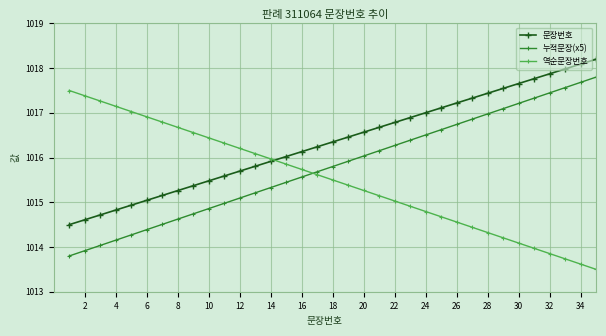

What is the maximum value for 문장번호?

1018.2